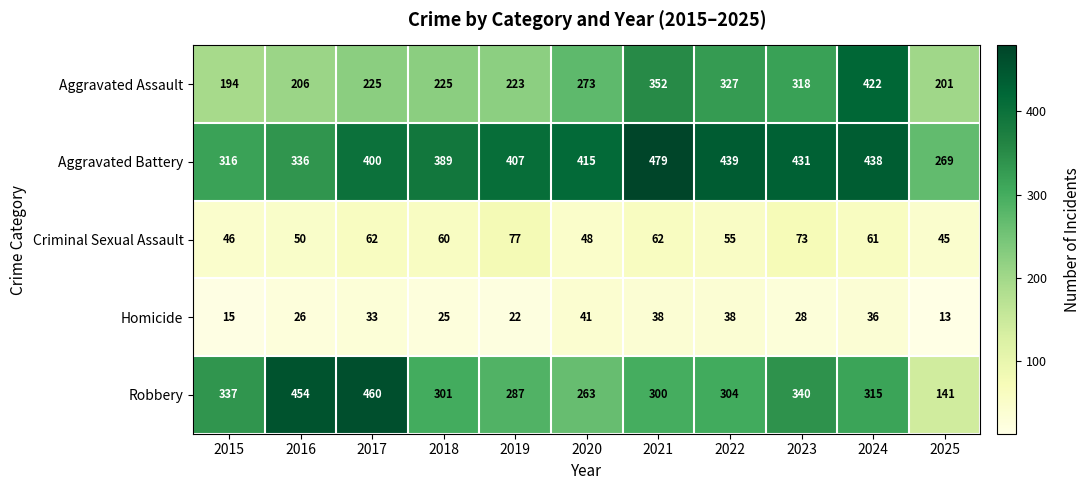

True or false: Robbery has a value of 482 at 2019.

False